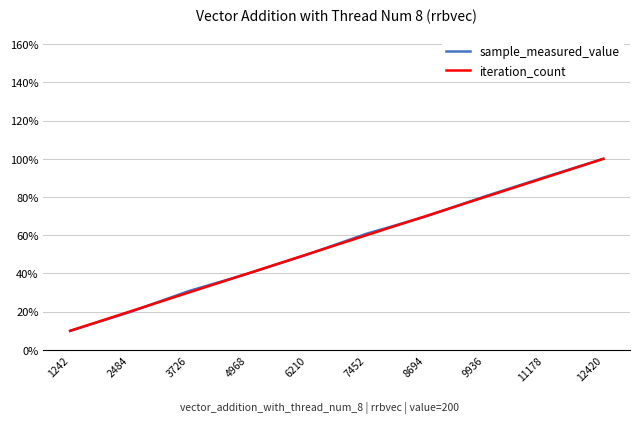

Which series has the largest range (max minus min)?

sample_measured_value